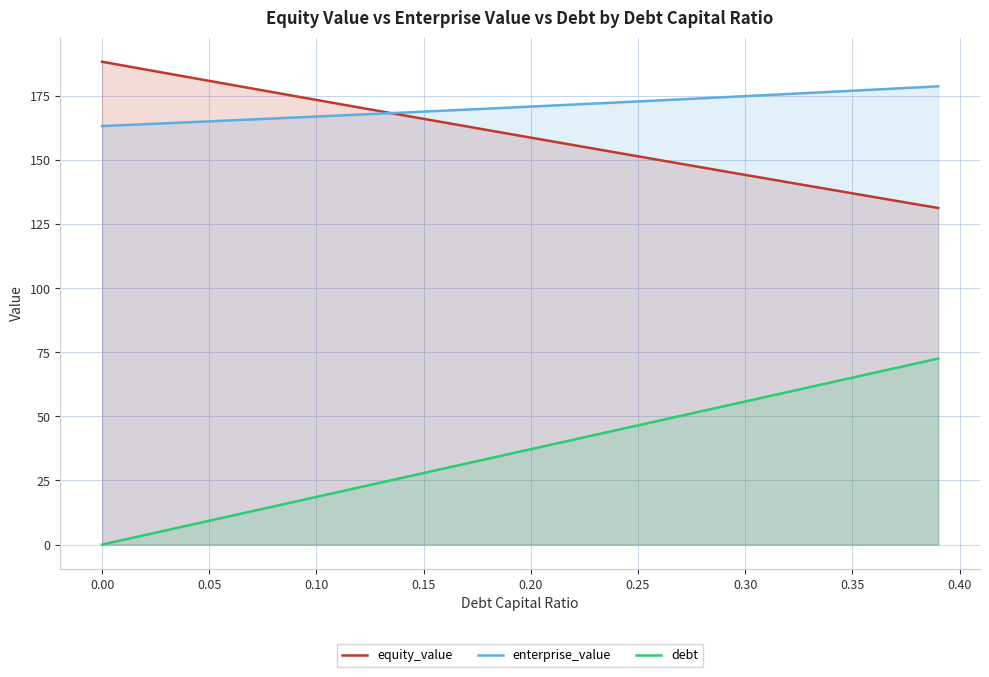

Which series has the largest total across all categories?

enterprise_value